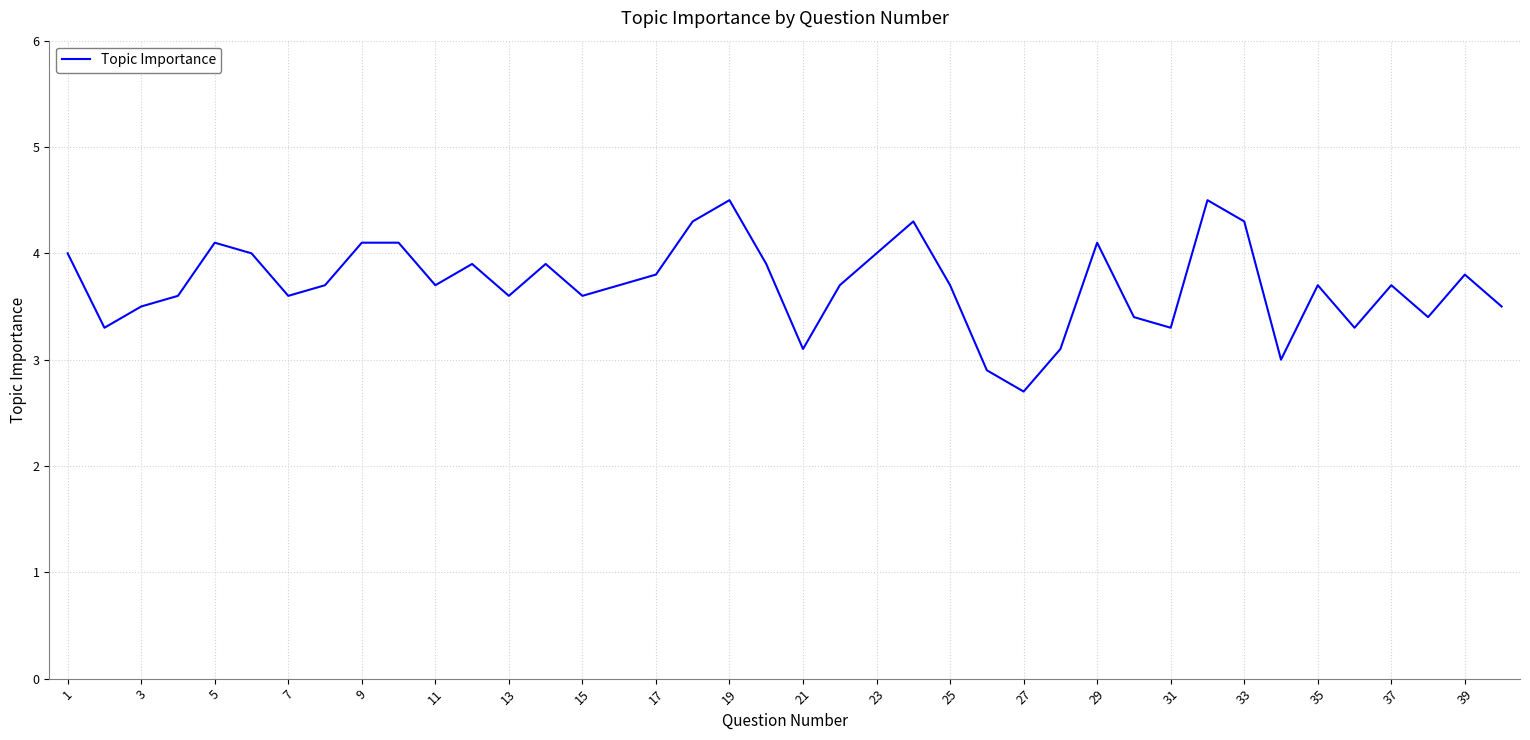

What is the maximum value shown in the chart?

4.5